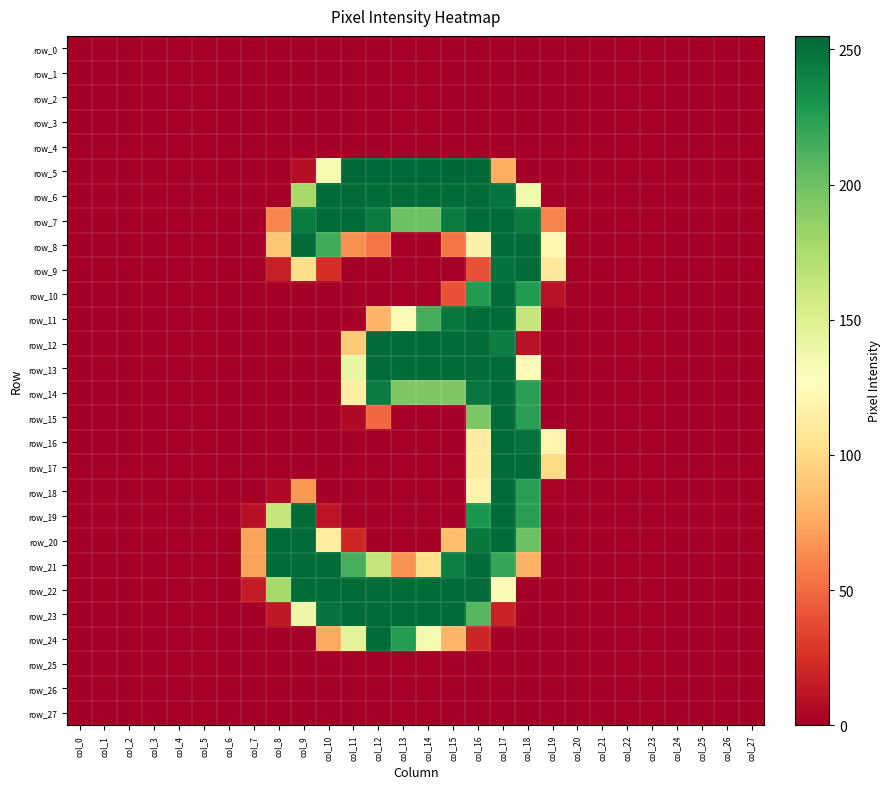

Is the value of row_25 at col_20 greater than the value of row_23 at col_12?

No